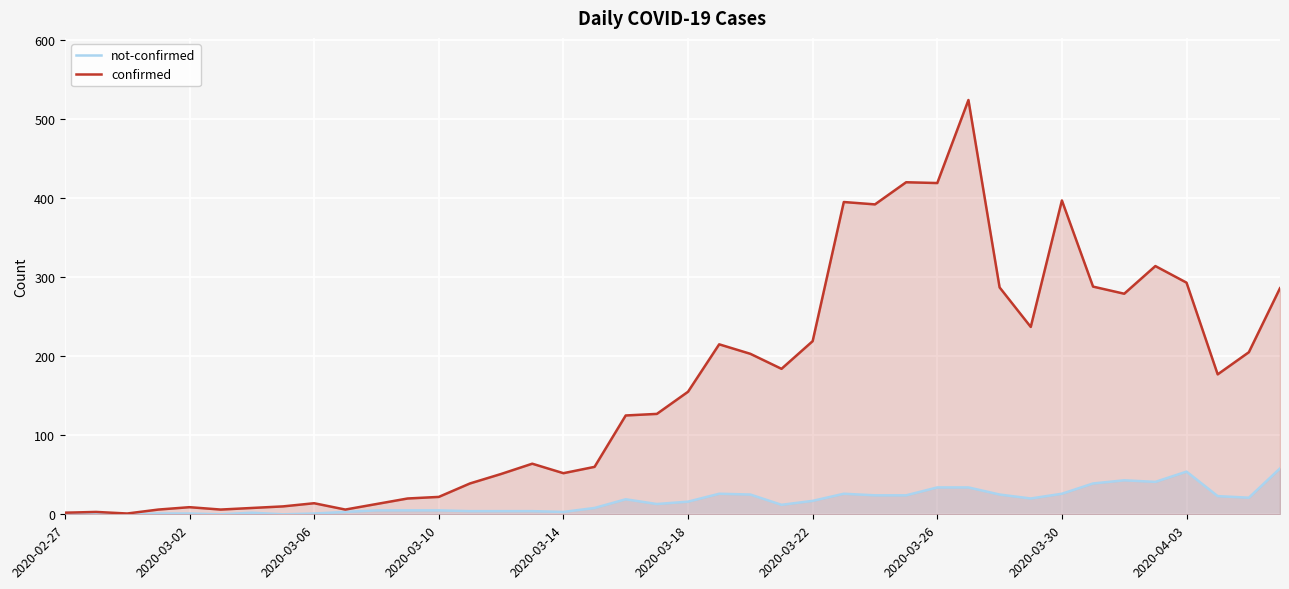

What is the maximum value for not-confirmed?

58